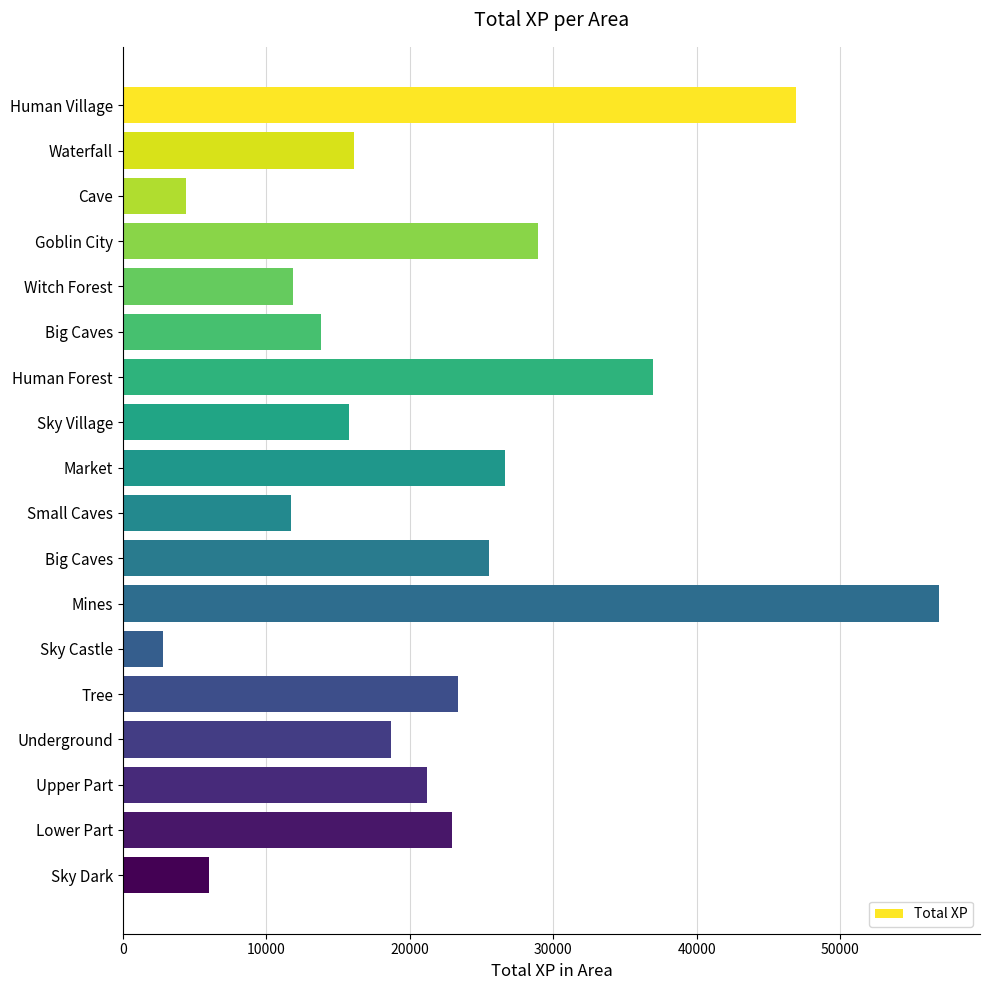

What is the minimum value shown in the chart?

2809